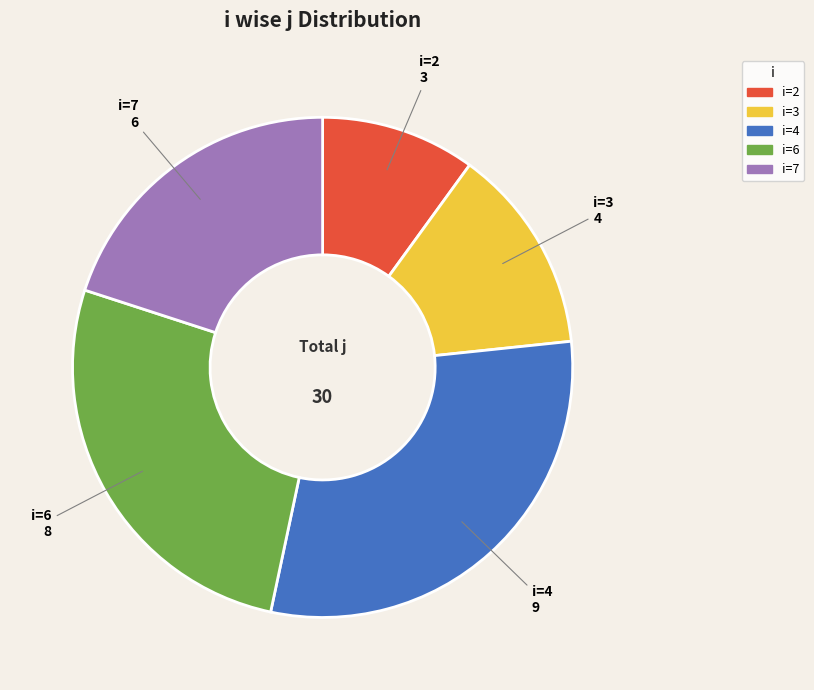

Does any single category account for the majority?

No